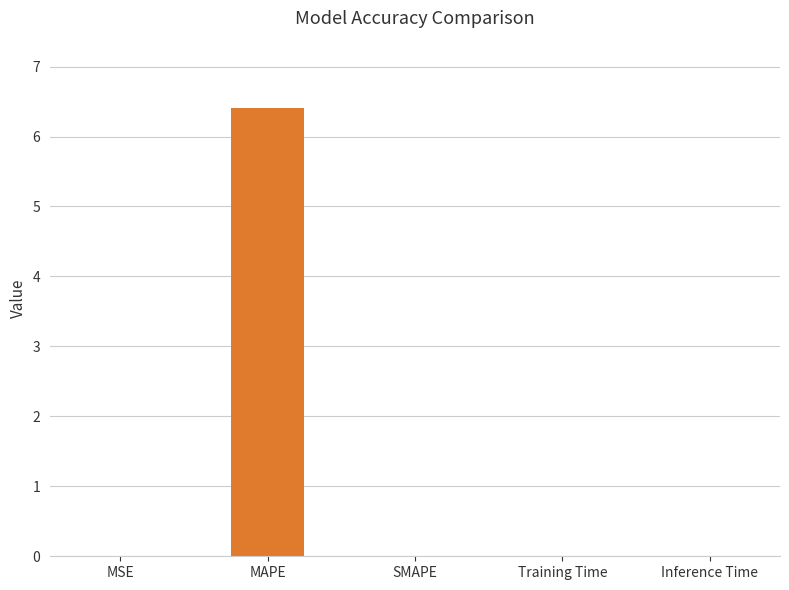

Is it true that the value at MAPE is 6.4?

True